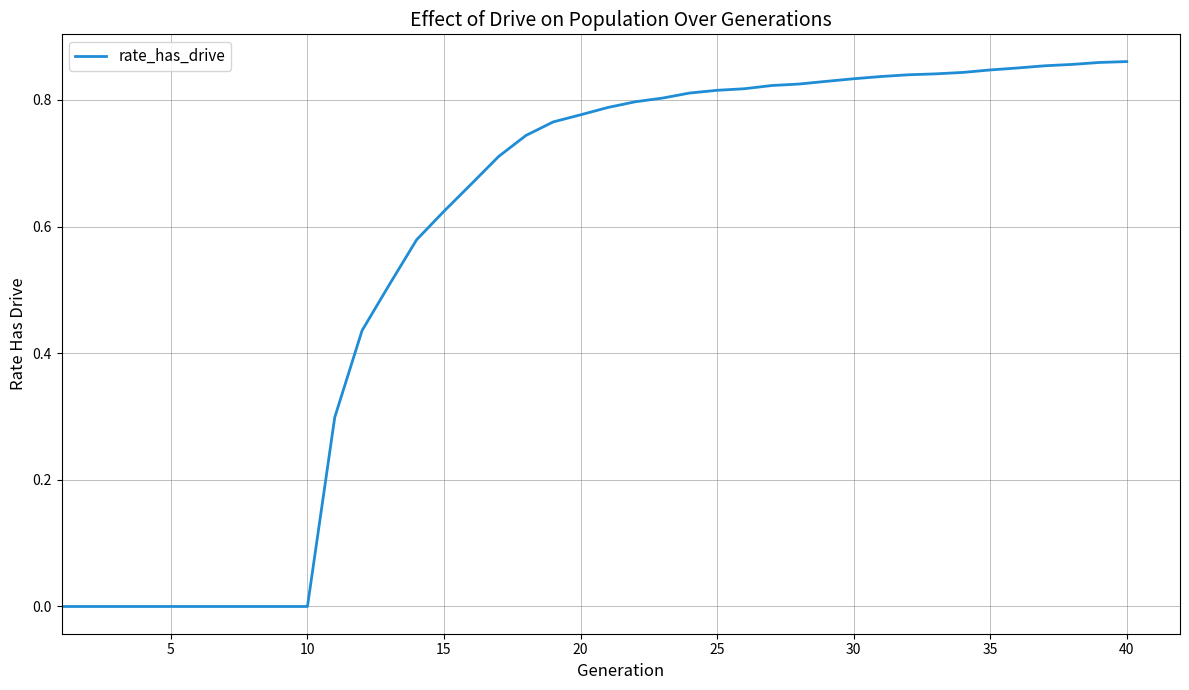

The value at 10 is 0.0. True or false?

True